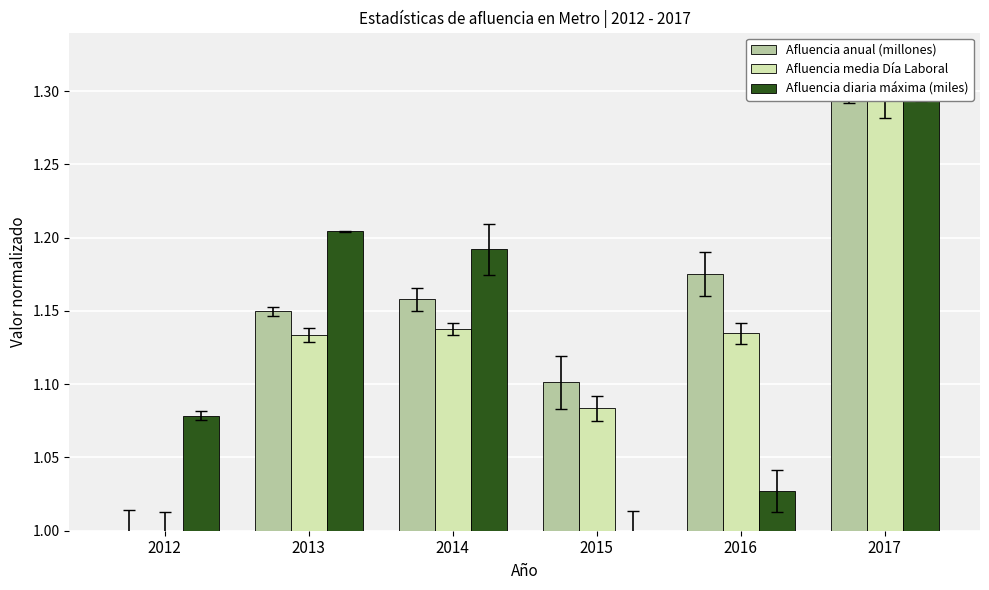

What is the greatest value displayed?

1.3